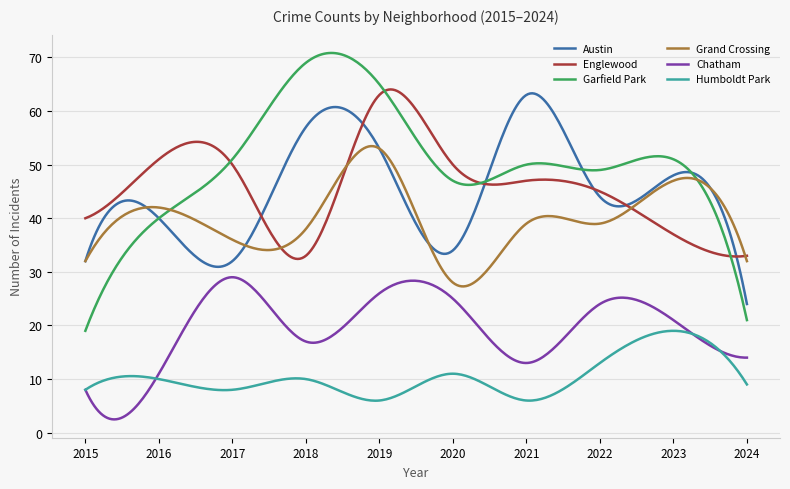

True or false: Humboldt Park and Englewood intersect in this chart.

False